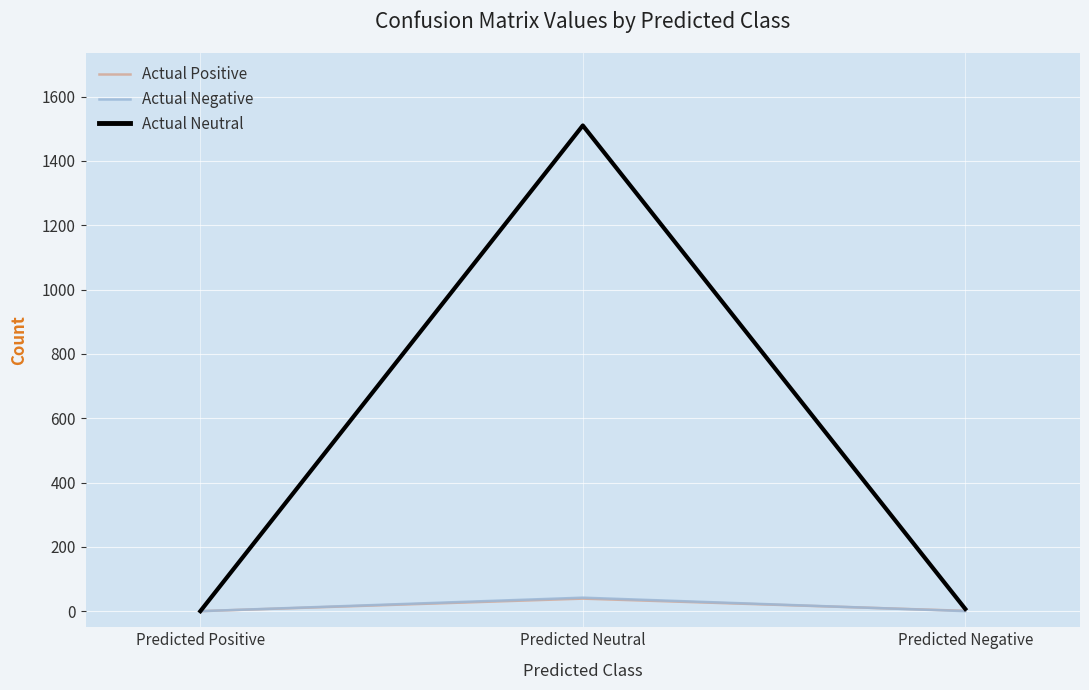

What is the spread (max minus min) of values at Predicted Neutral?

1471